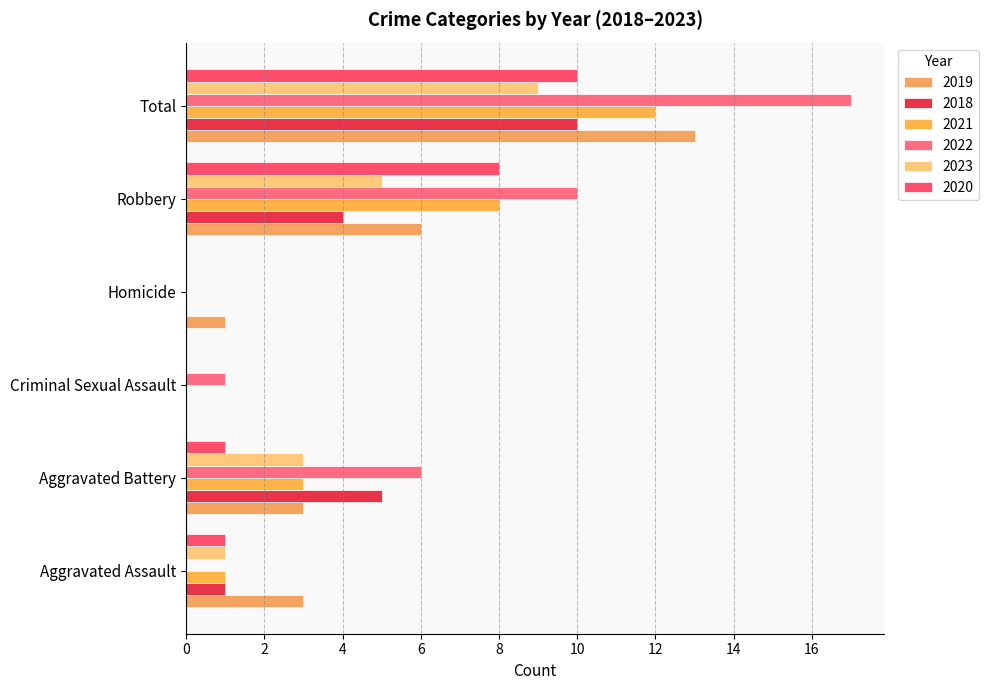

How many 2018 values are between 0 and 5?

5